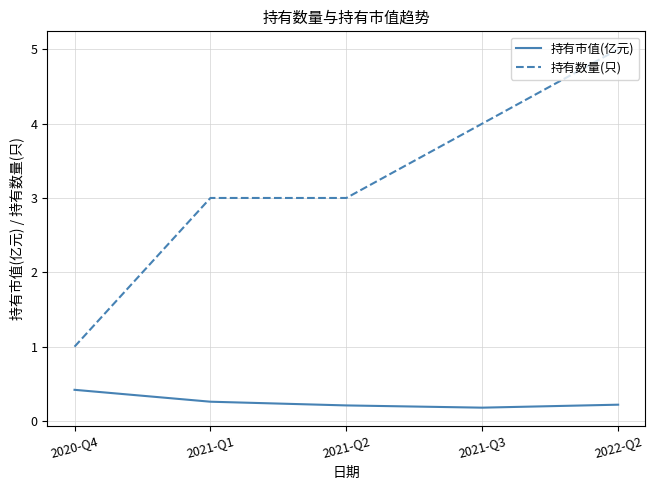

True or false: 持有数量(只) has more than 2 points higher than both neighbors.

False